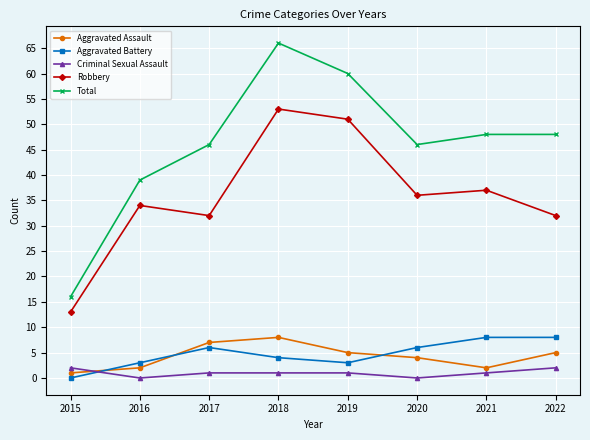

How many data points does each series have?

8